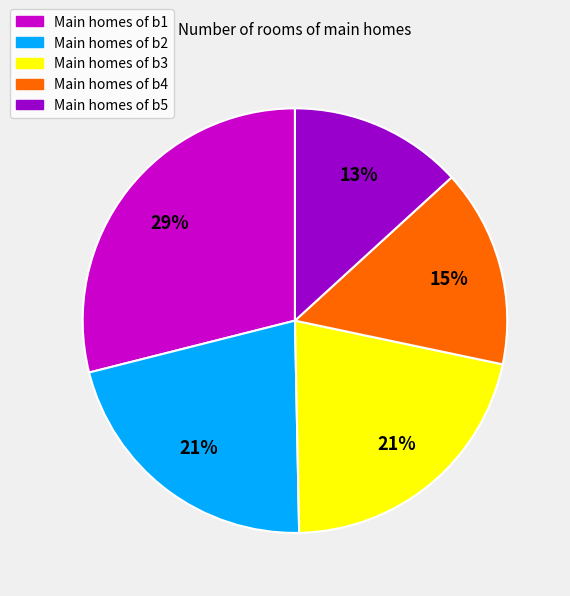

Does any single category account for the majority?

No